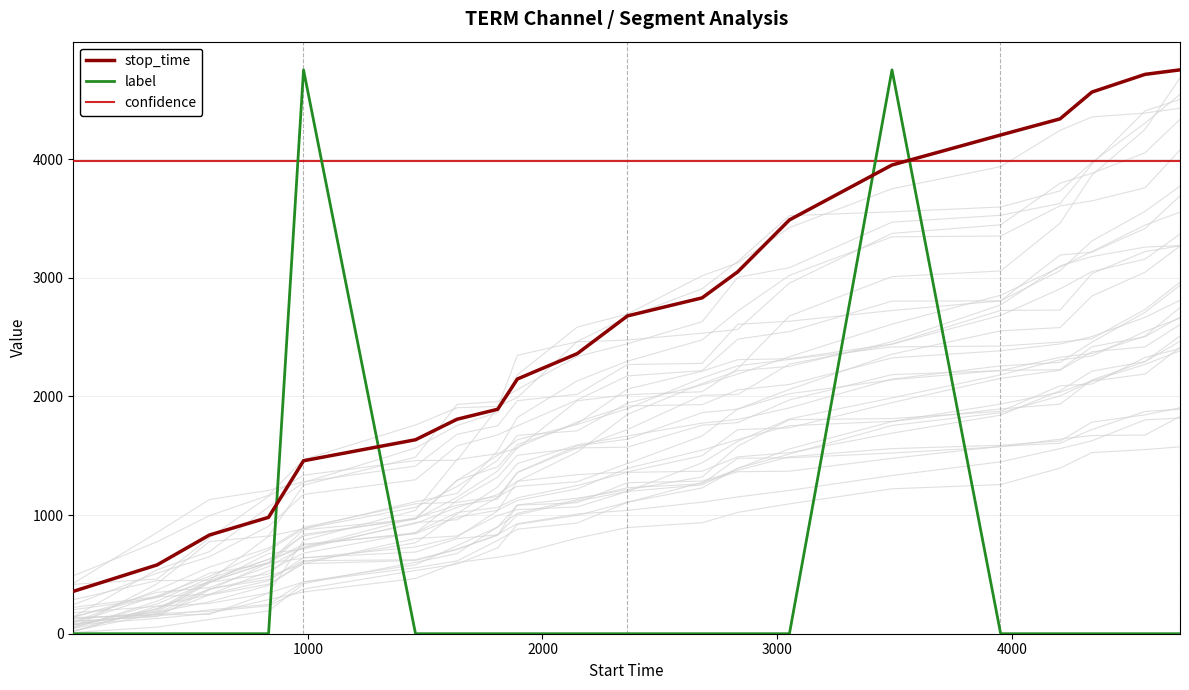

Is this an area chart (filled region under the line)?

No